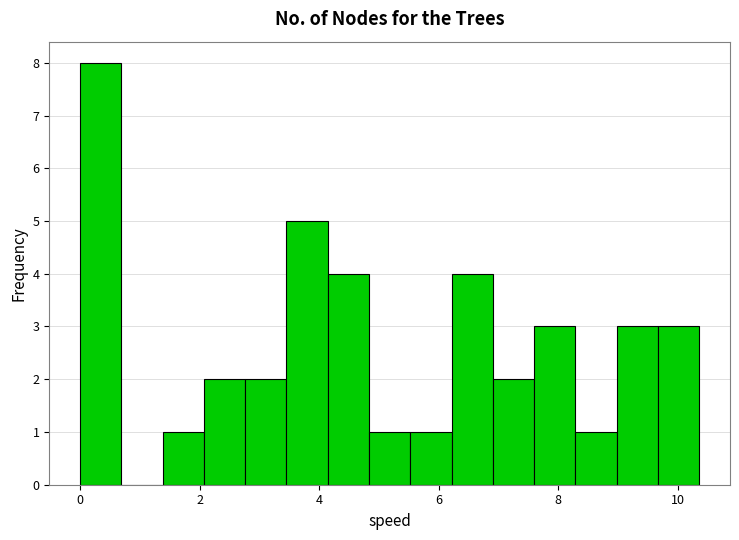

Around what value on the x-axis is the tallest bar? Give the approximate position of its centre, as read against the axis.

0.4